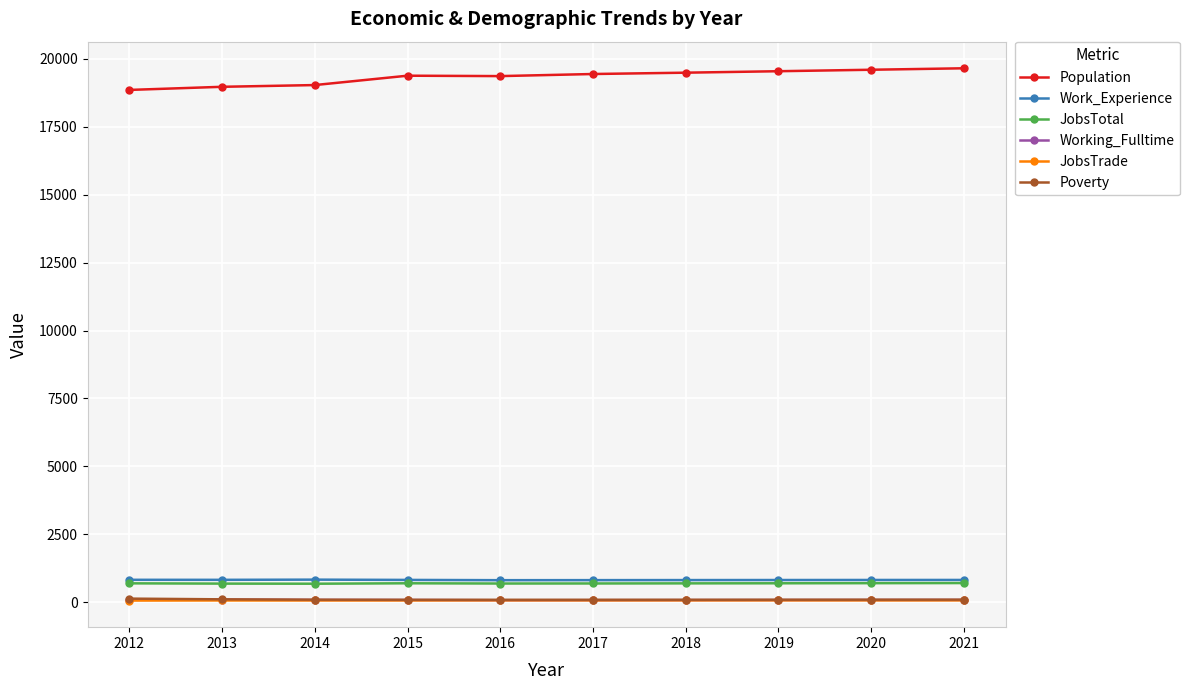

What is the sum of all JobsTotal values?

6913